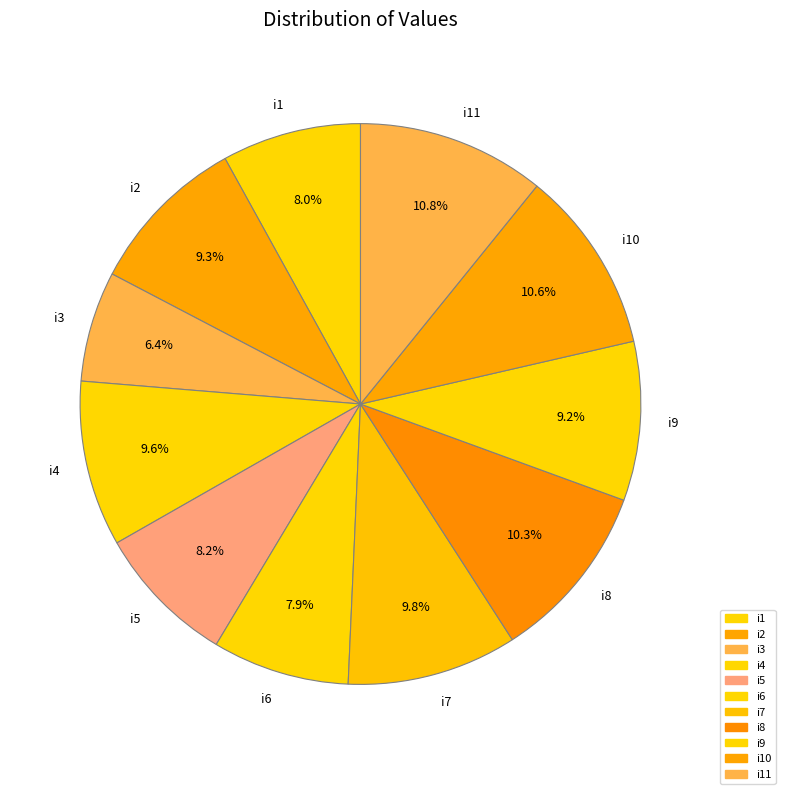

How many slices are in this pie chart?

11